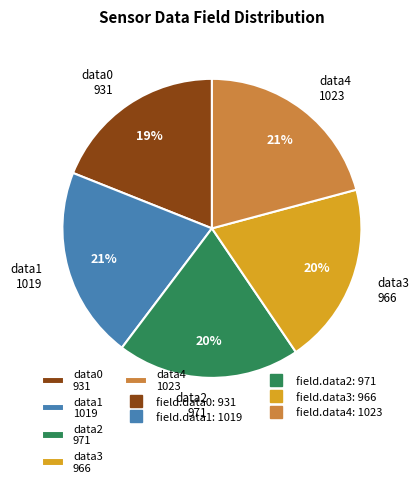

Which category has the smallest portion of the pie?

data0 931